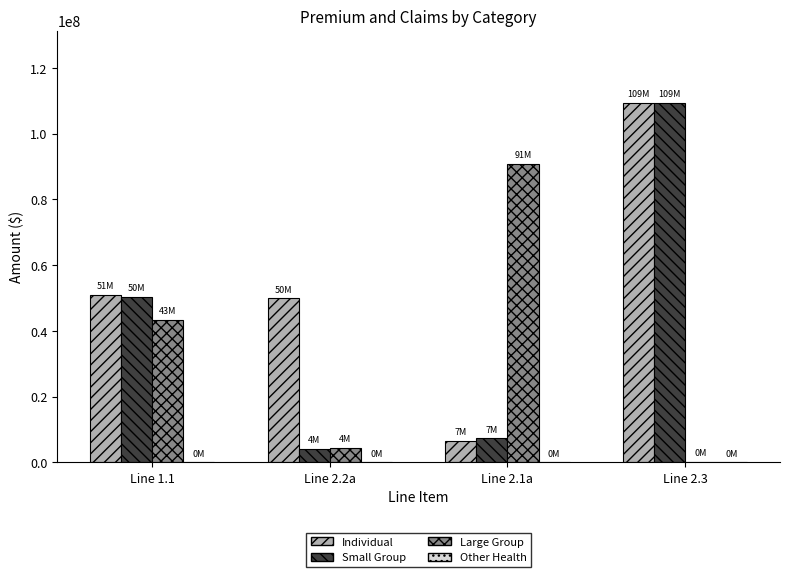

Where is Small Group nearest to the value 56785037?

Line 1.1